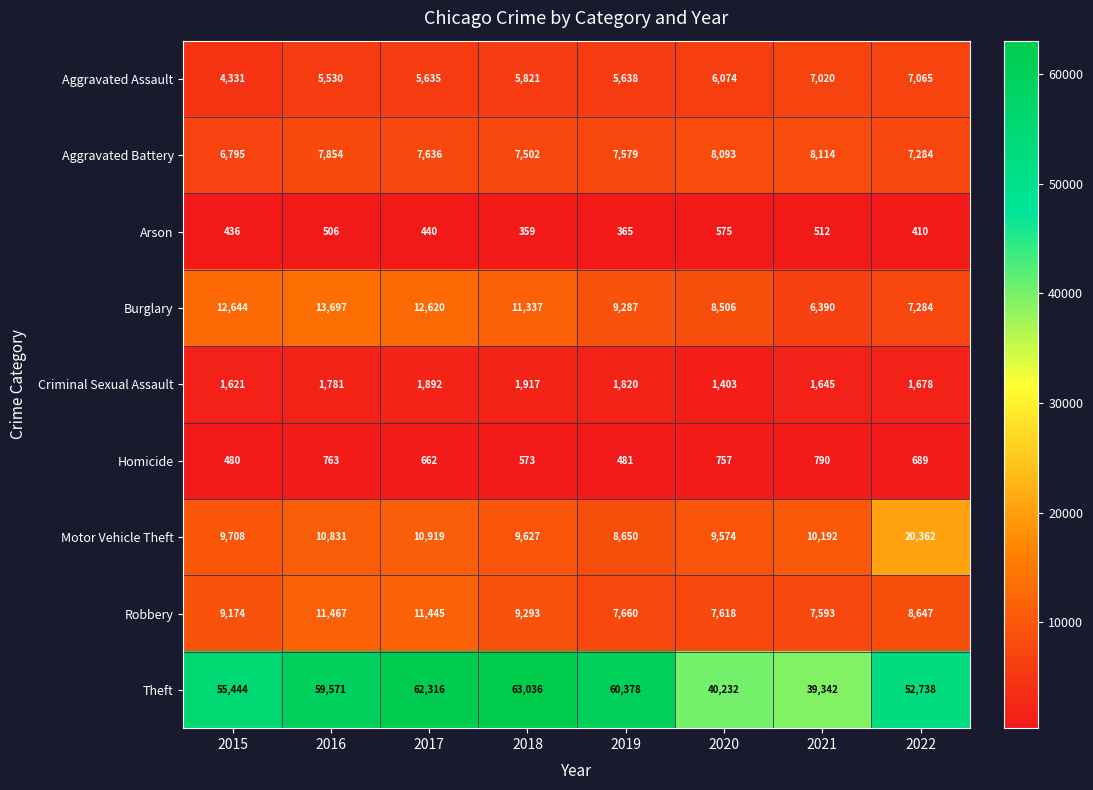

The value of Aggravated Battery at 2018 is 7502. True or false?

True